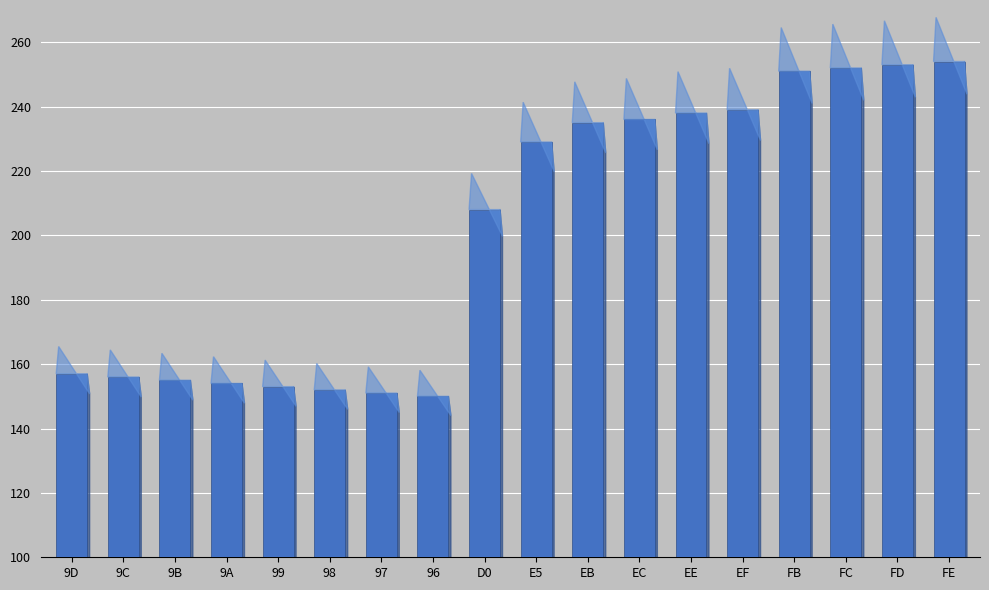

What is the value of the 17th bar from the left?

253